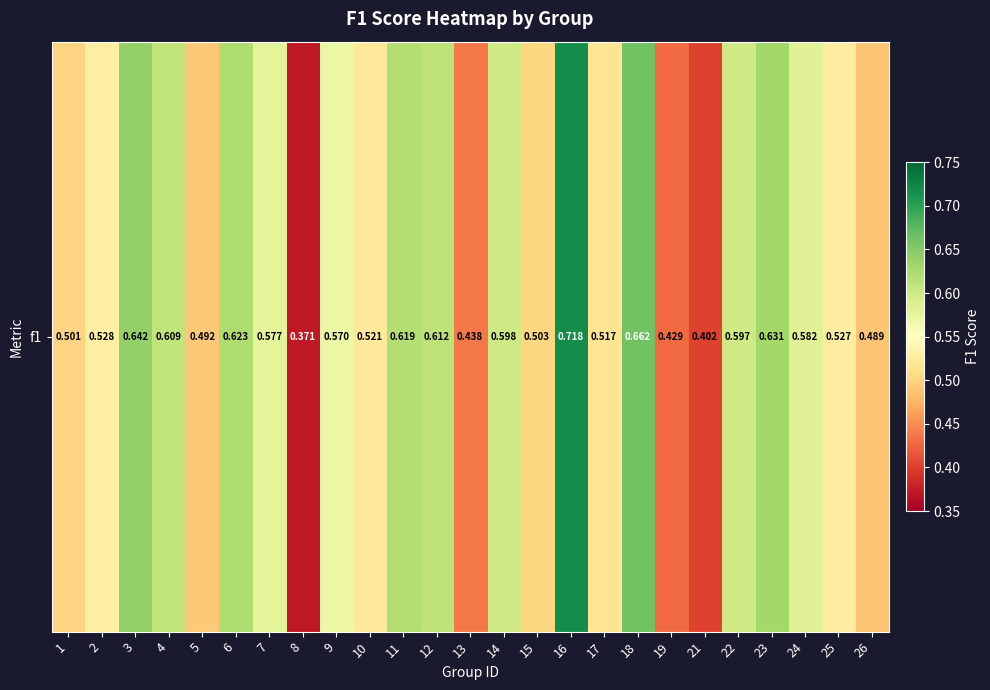

Rank the categories by value from lowest to highest.

8, 21, 19, 13, 26, 5, 1, 15, 17, 10, 25, 2, 9, 7, 24, 22, 14, 4, 12, 11, 6, 23, 3, 18, 16